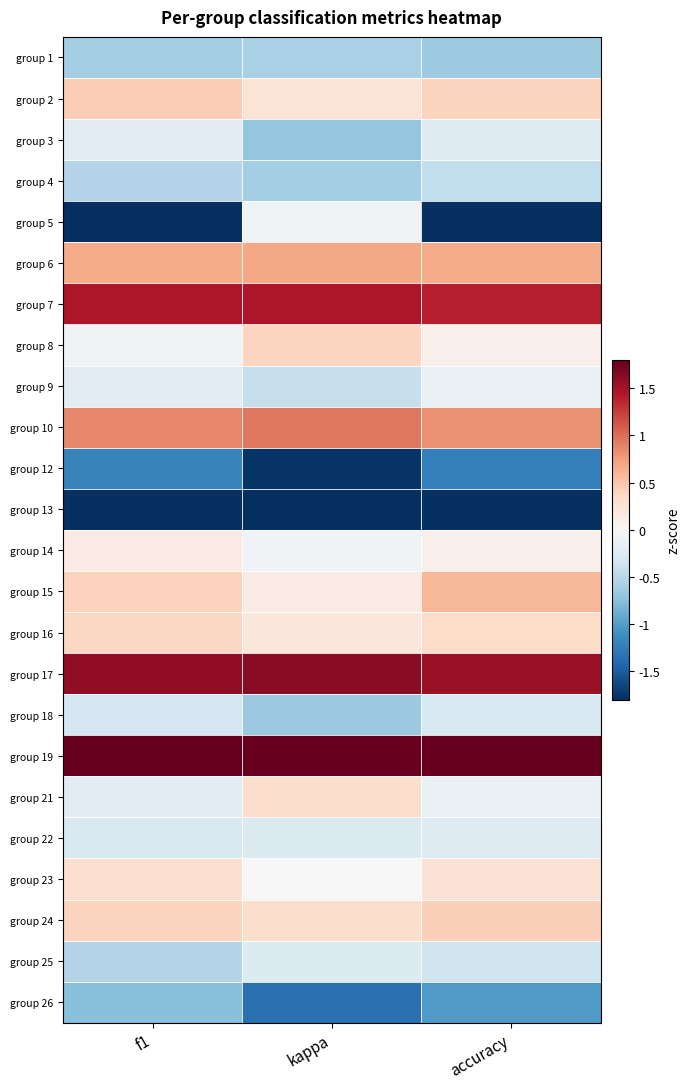

Which has a higher value, accuracy or kappa?

kappa